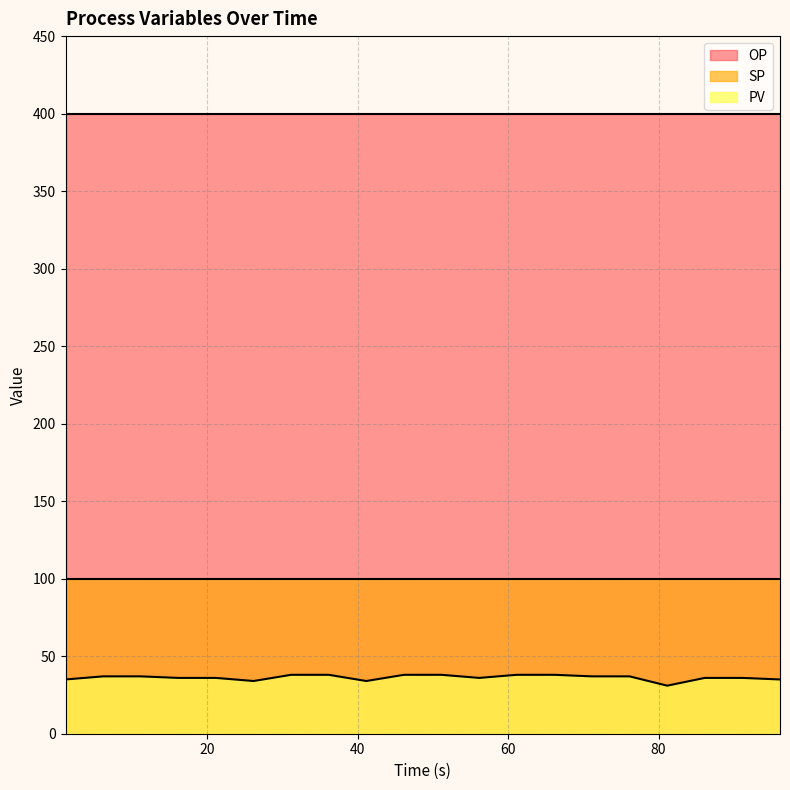

What is the value of the PV point at the 11th from the left?

38